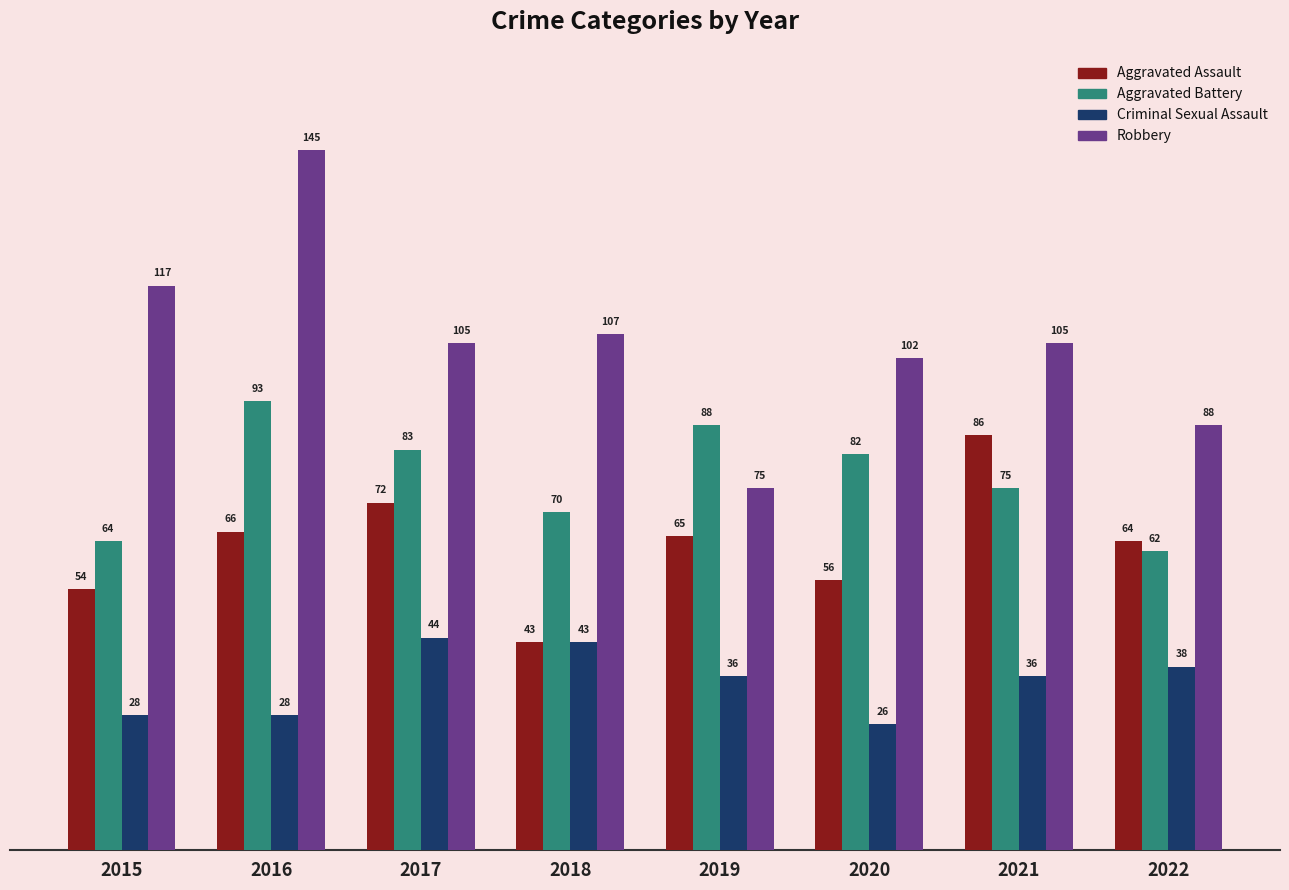

What is the value of the Criminal Sexual Assault bar at the 3rd from the left?

44